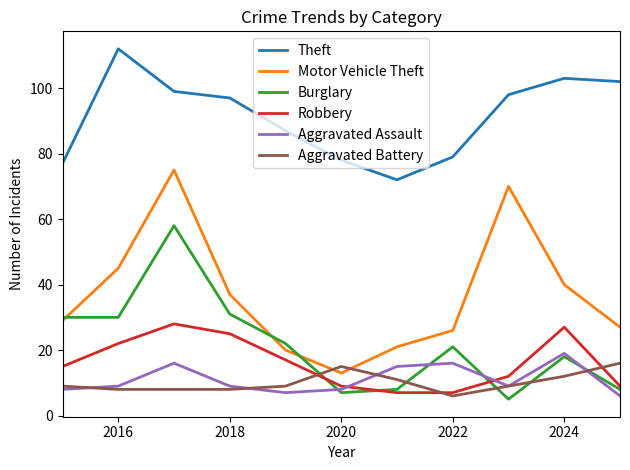

How many categories are shown in the chart?

11